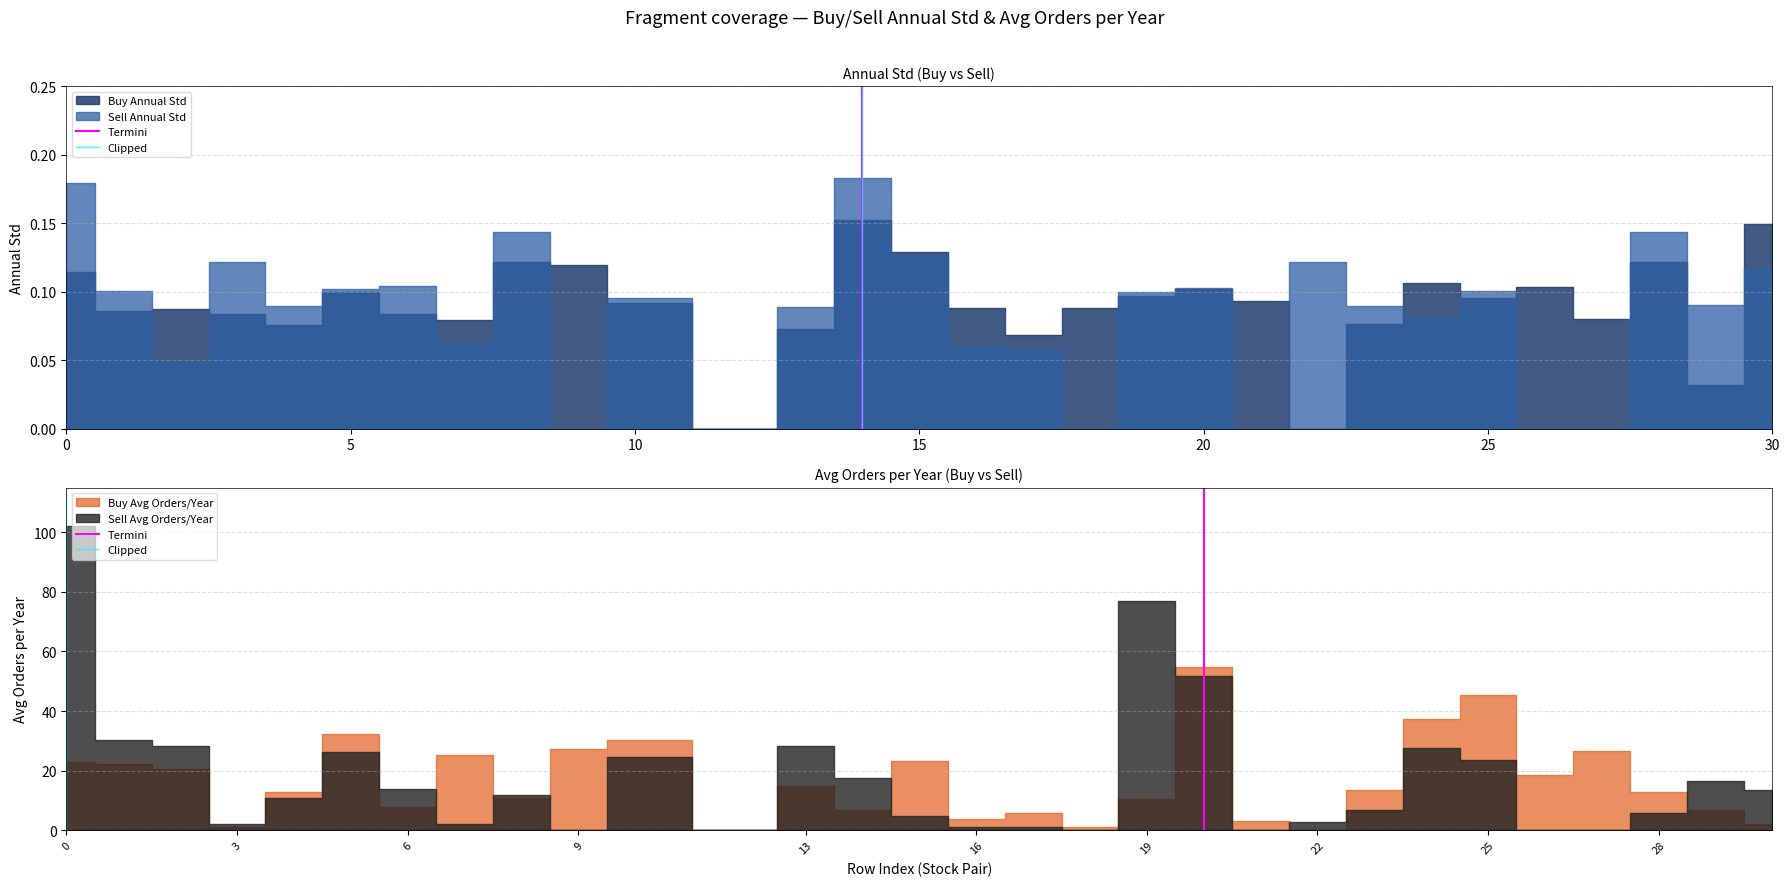

Which has a higher value, 5 or 0?

5